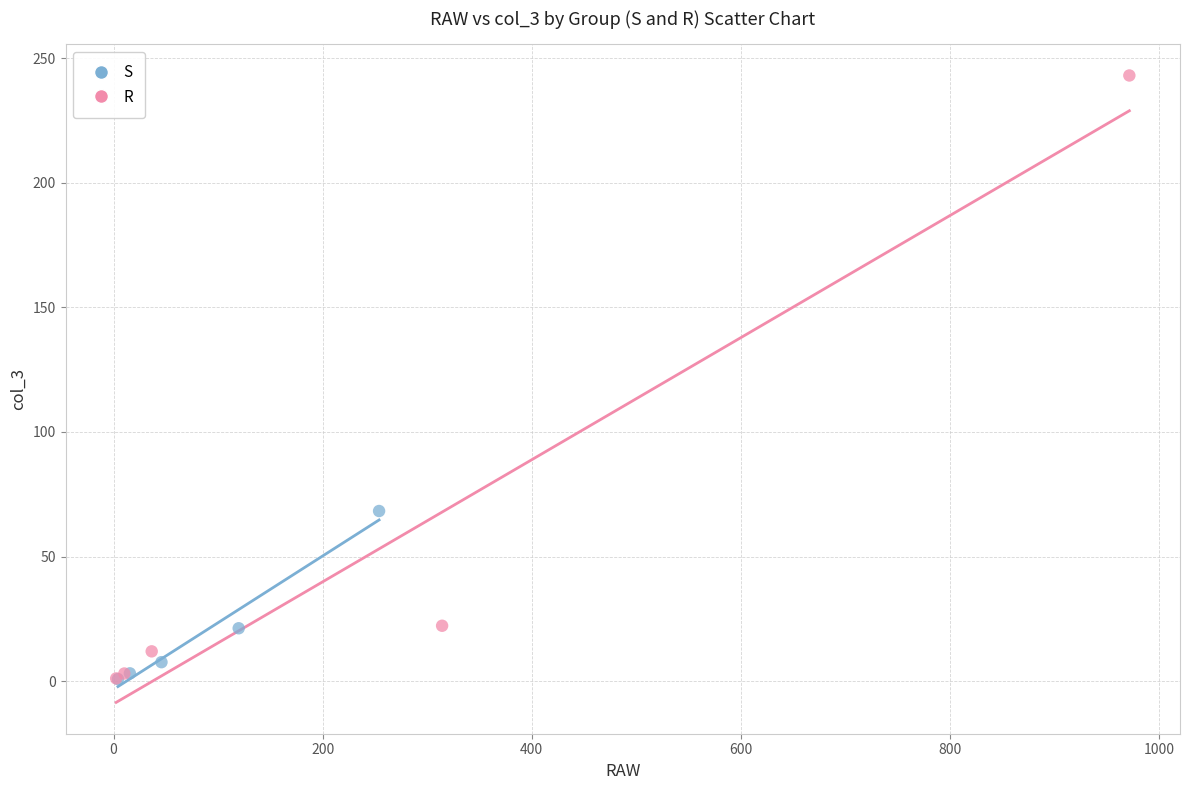

Which series has the largest Y range (max minus min)?

R